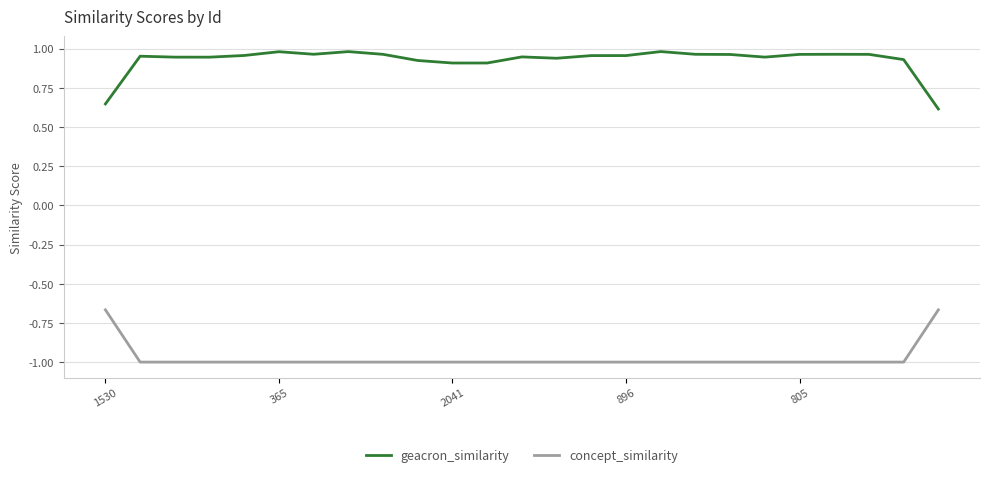

Which series has the largest total across all categories?

geacron_similarity